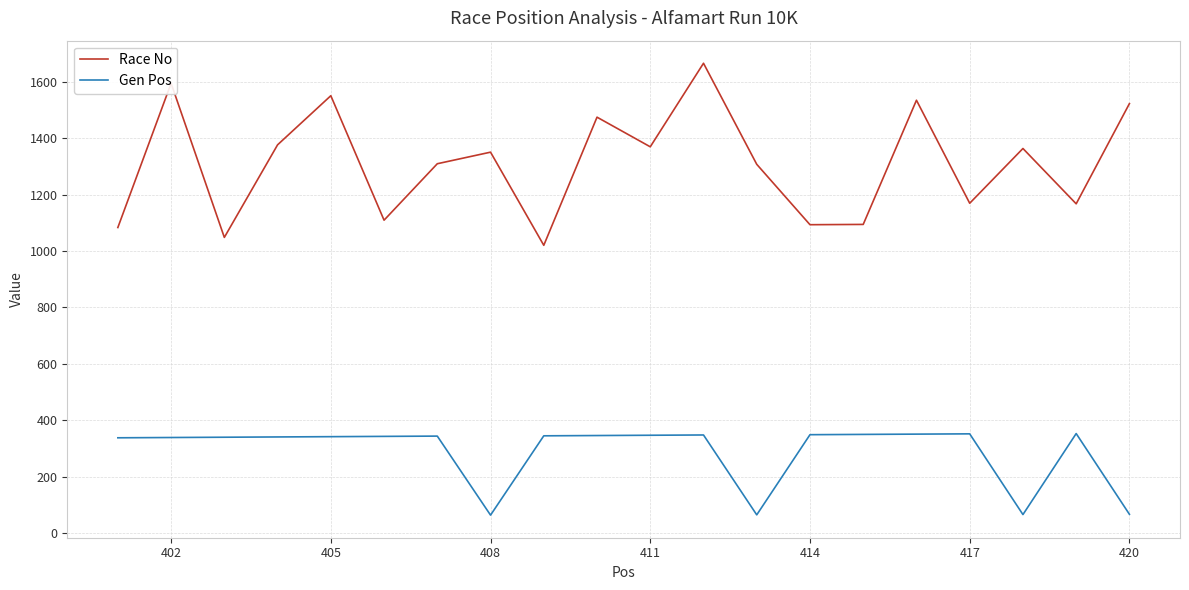

What is the highest value of the Gen Pos series?

353